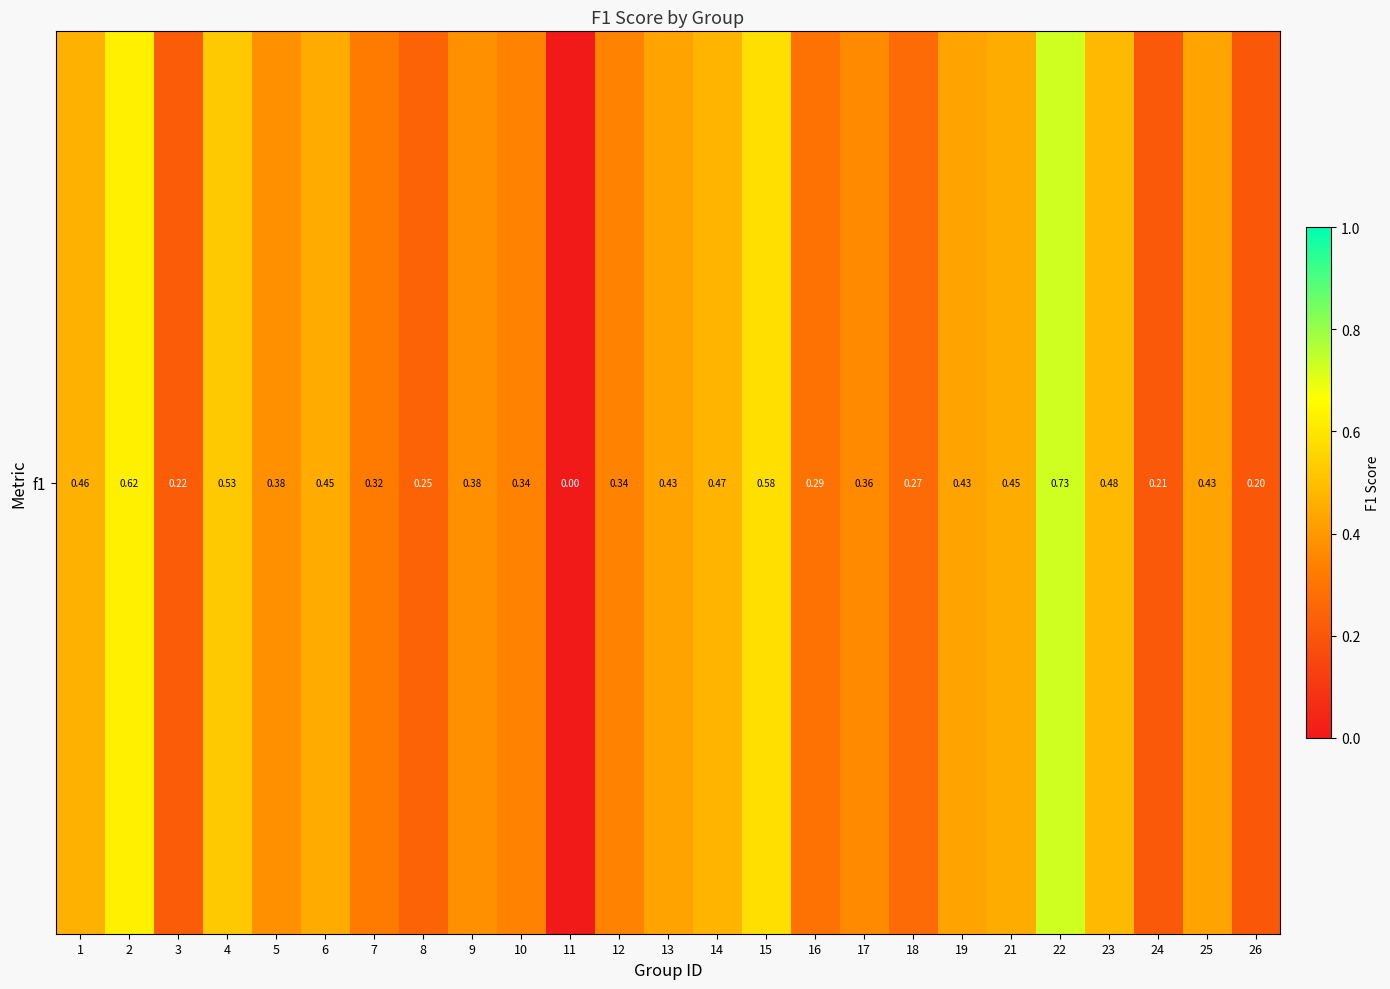

Reading left to right, list all the values displayed in this chart.

1=0.5	2=0.6	3=0.2	4=0.5	5=0.4	6=0.4	7=0.3	8=0.2	9=0.4	10=0.3	11=0.0	12=0.3	13=0.4	14=0.5	15=0.6	16=0.3	17=0.4	18=0.3	19=0.4	21=0.5	22=0.7	23=0.5	24=0.2	25=0.4	26=0.2